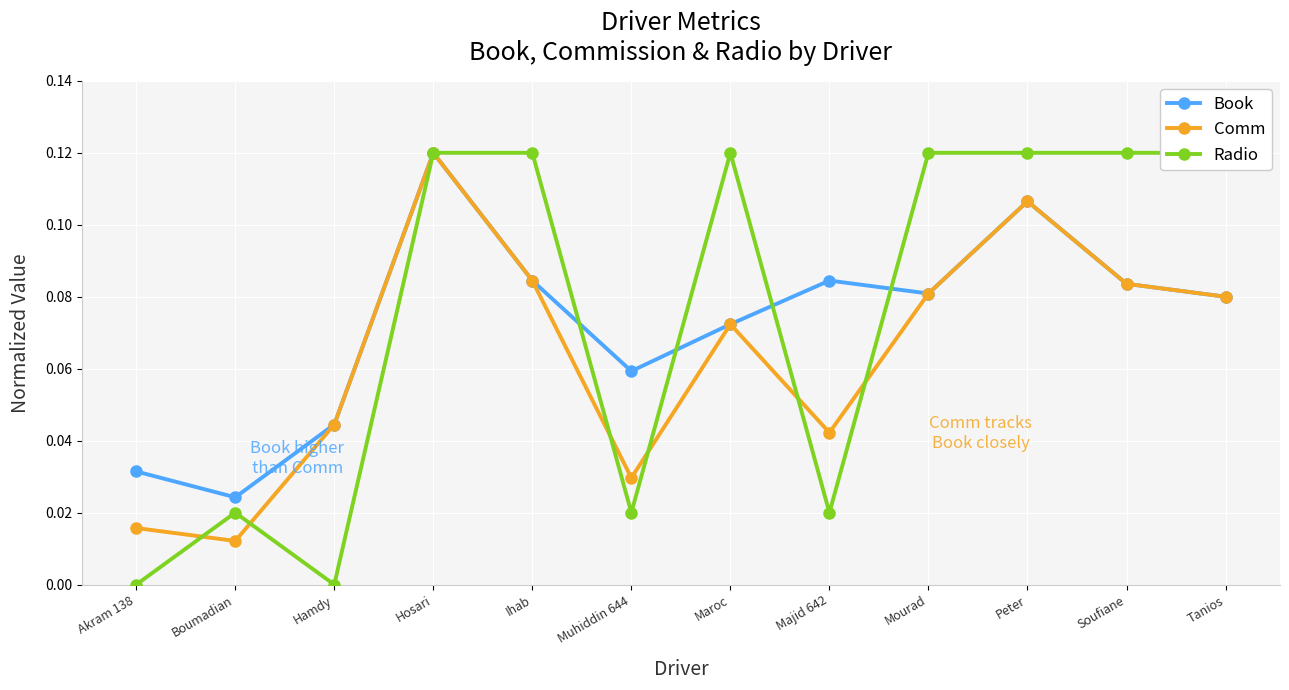

Reading right to left, transcribe all the data shown in this chart.

Book: 0.1	0.1	0.1	0.1	0.1	0.1	0.1	0.1	0.1	0.0	0.0	0.0
Comm: 0.1	0.1	0.1	0.1	0.0	0.1	0.0	0.1	0.1	0.0	0.0	0.0
Radio: 0.1	0.1	0.1	0.1	0.0	0.1	0.0	0.1	0.1	0.0	0.0	0.0